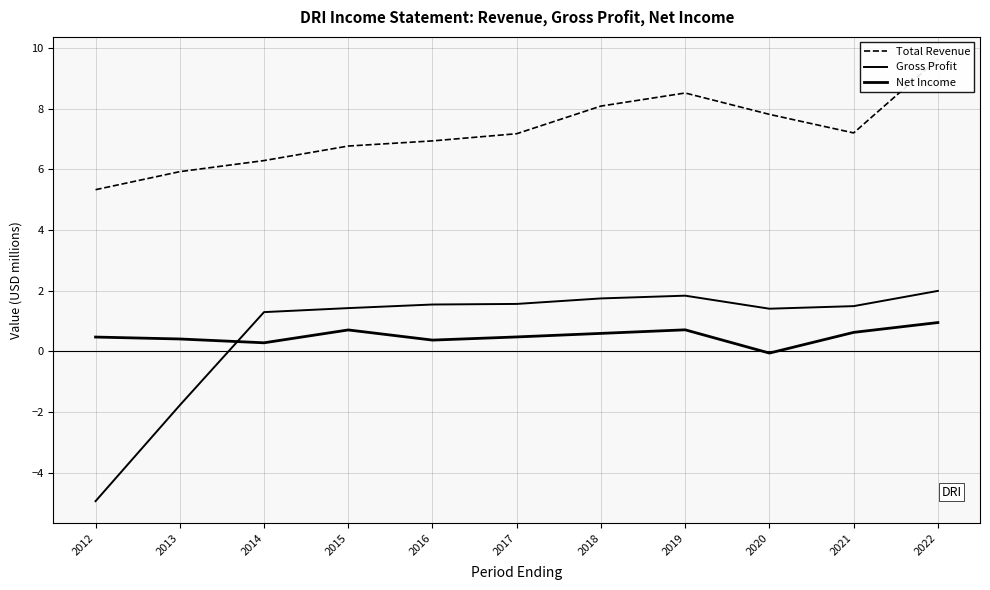

At which category is the sum across all series the highest?

2022